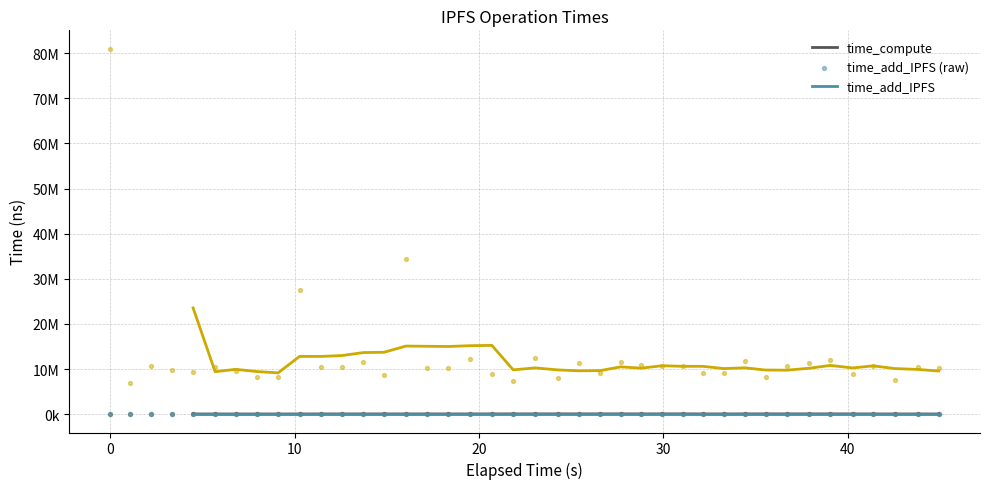

Is the value of time_retrieve at 25 greater than the value of time_compute at 36?

Yes